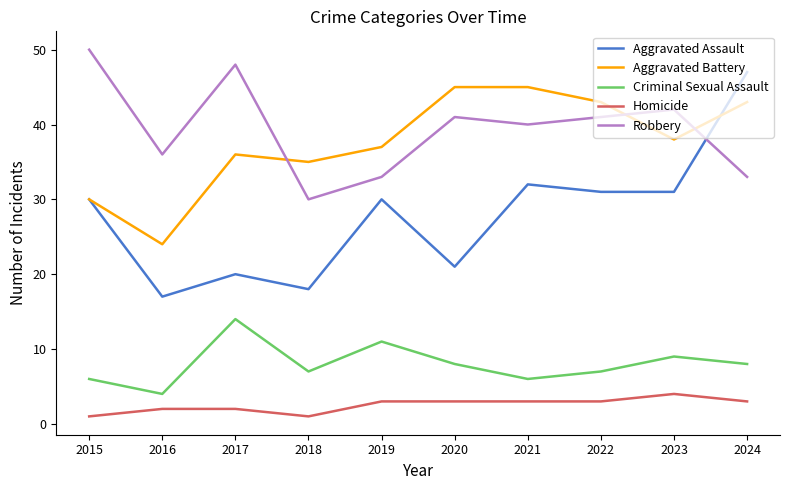

Rank the series at 2018 from highest to lowest value.

Aggravated Battery, Robbery, Aggravated Assault, Criminal Sexual Assault, Homicide